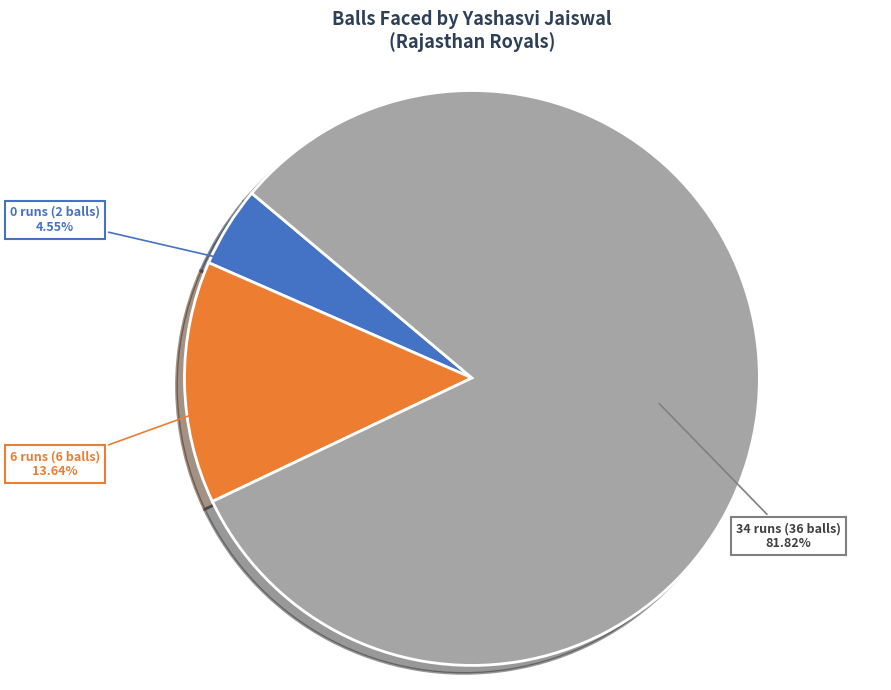

To the nearest percent, what percentage of the pie is 6 runs (6 balls)?

14%